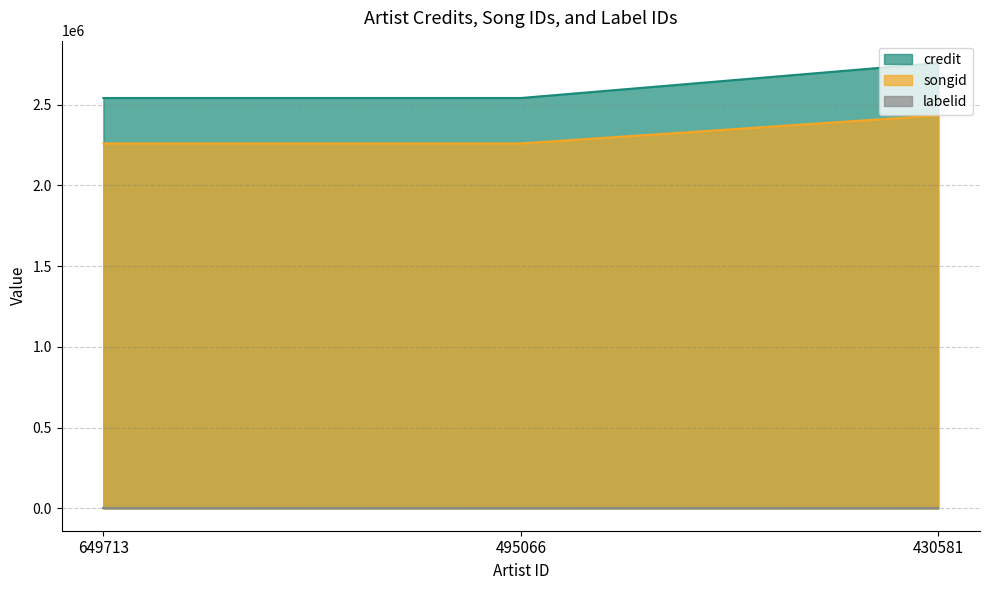

What is the difference between the maximum and second lowest values in the songid series?

173425